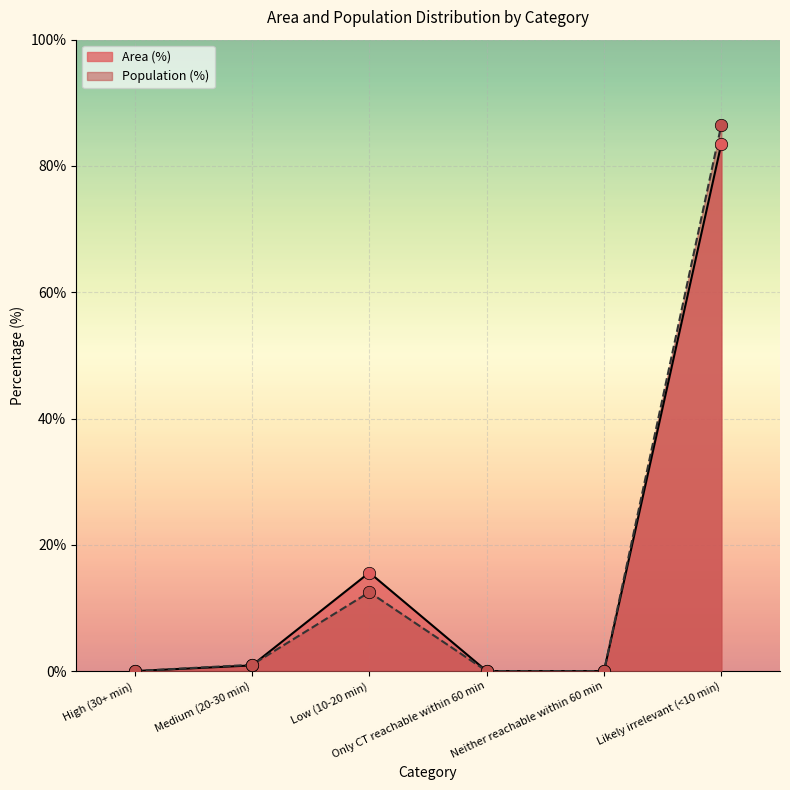

At how many categories does at least one series exceed 12?

2